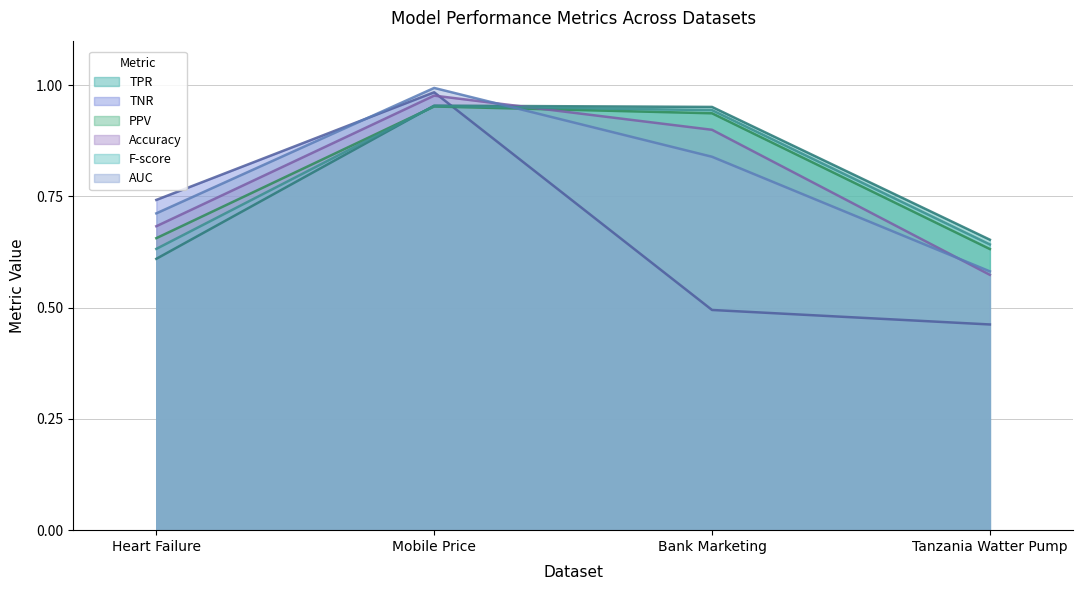

What are all the series names shown in the legend?

TPR, TNR, PPV, Accuracy, F-score, AUC